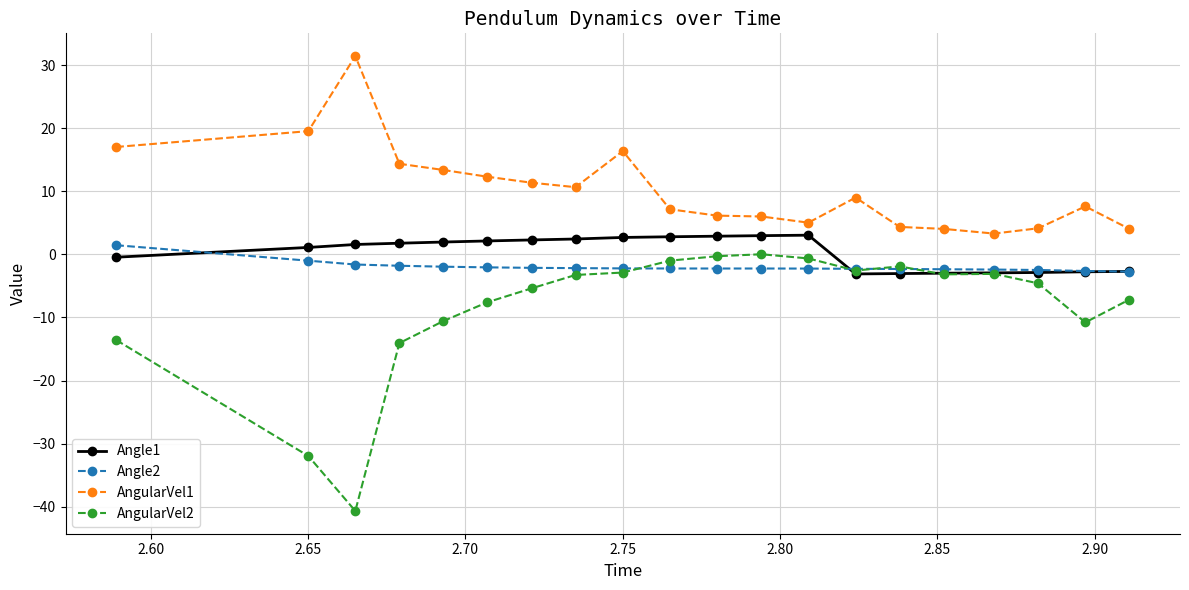

Which series has the largest total across all categories?

AngularVel1